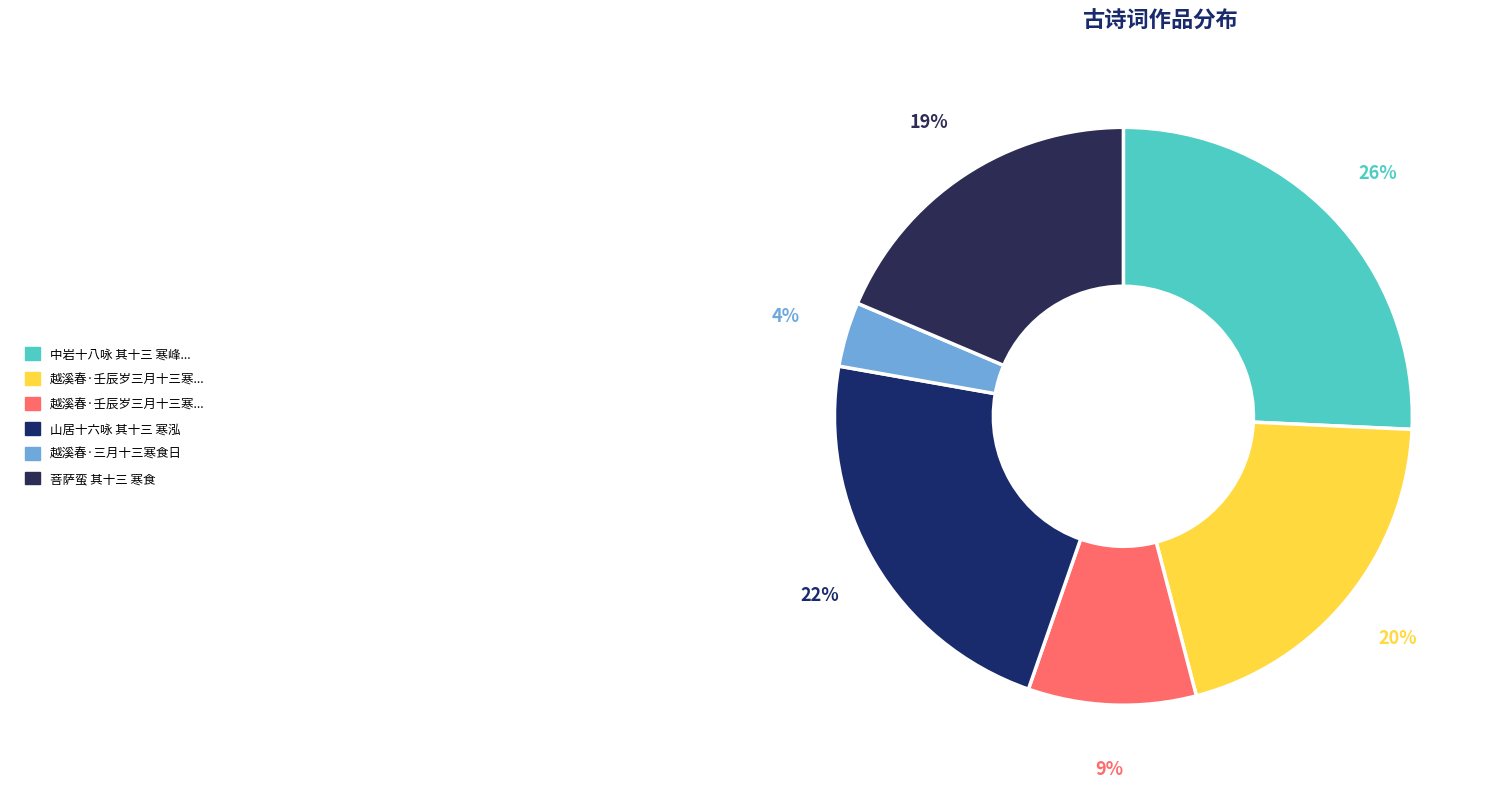

Which category has the smallest portion of the pie?

越溪春·三月十三寒食日